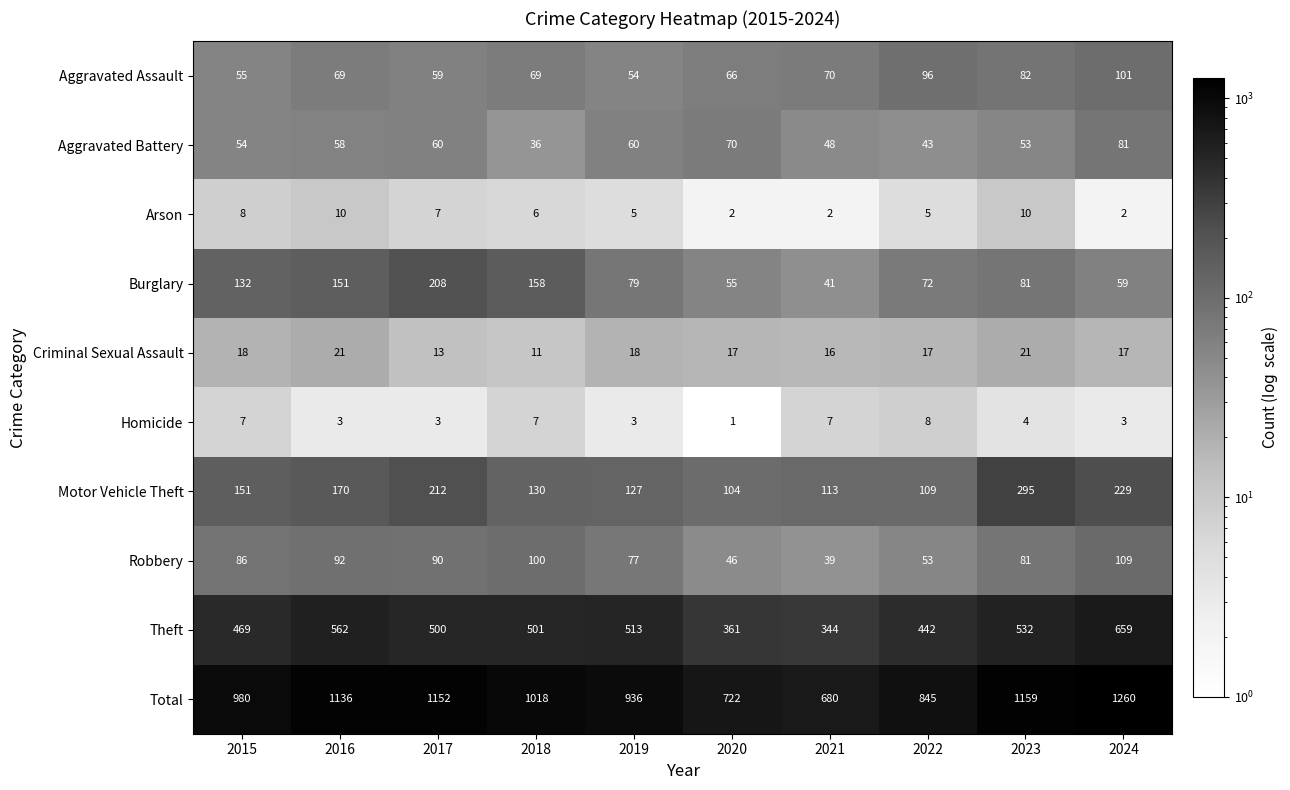

Between 2021 and 2022, which series saw the biggest shift?

Total